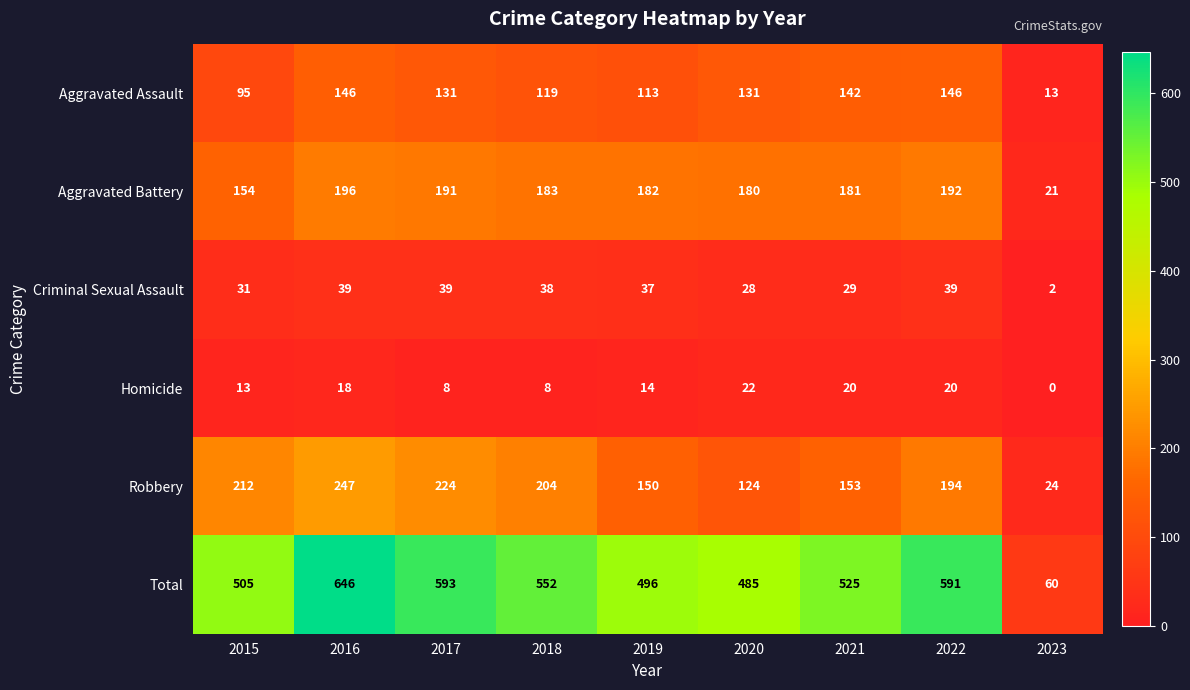

Which series has the widest spread of values?

Total